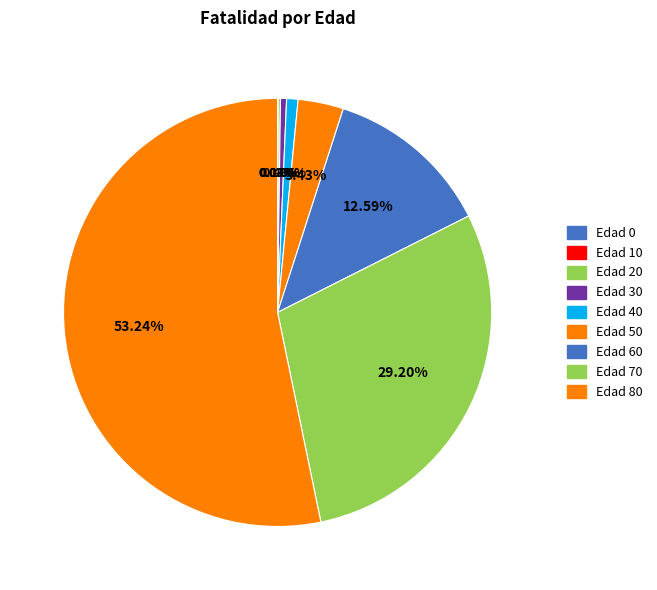

How many slices are in this pie chart?

9